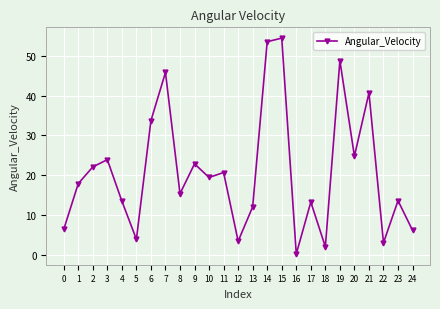

Which label corresponds to the smallest value in the chart?

16